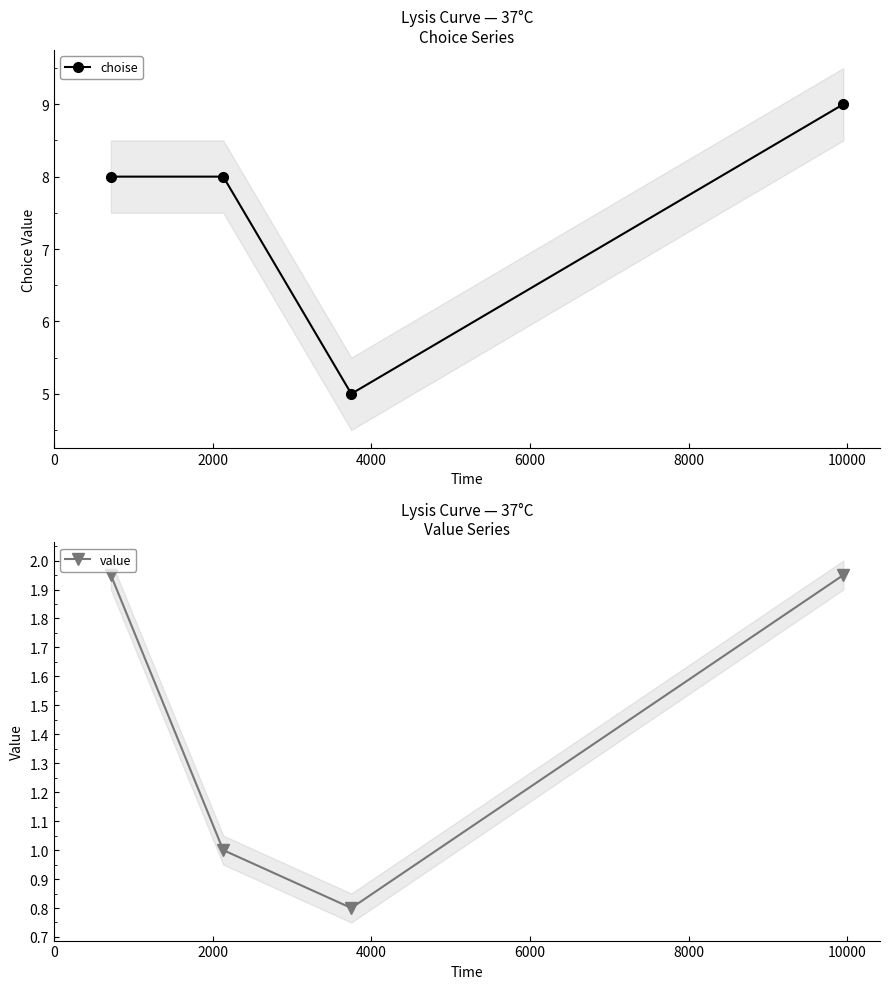

What is the value of the choise point at the 4th from the left?

9